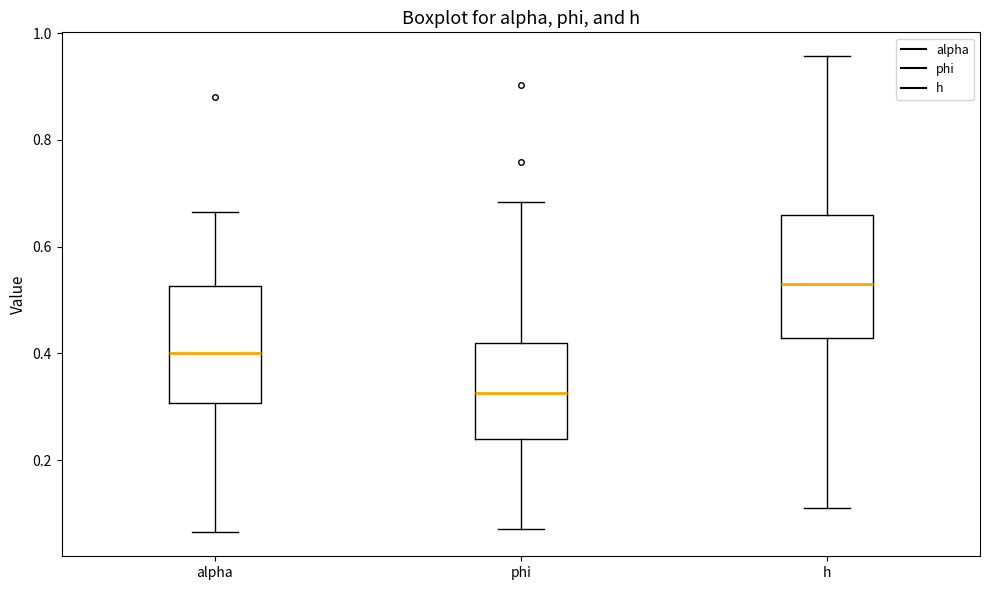

Which box has the highest median line?

h